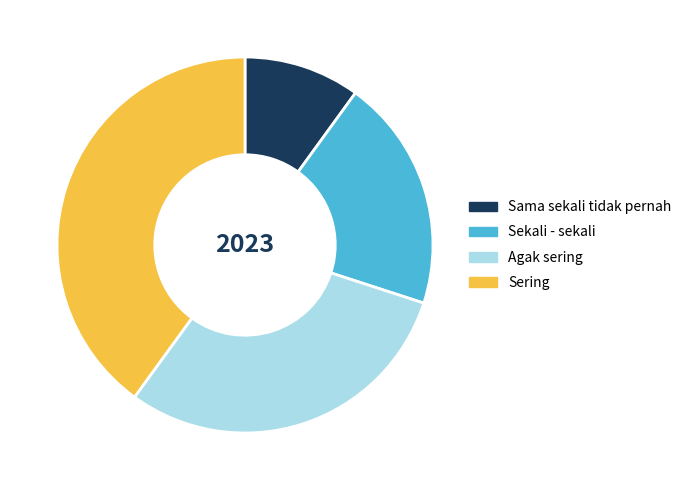

How many segments does this pie chart have?

4